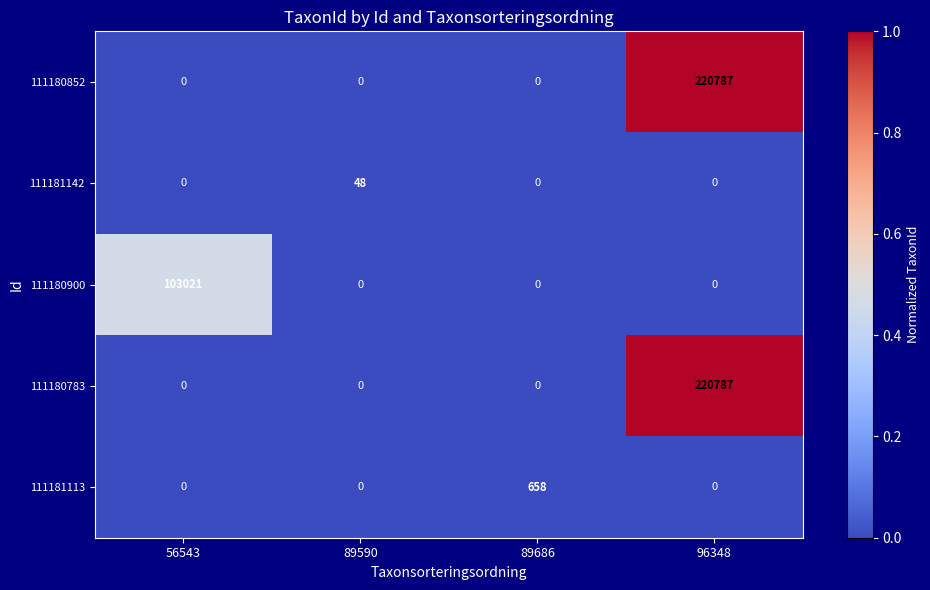

Reading right to left, list all the values displayed in this chart.

111180852: 220787	0	0	0
111181142: 0	0	48	0
111180900: 0	0	0	103021
111180783: 220787	0	0	0
111181113: 0	658	0	0